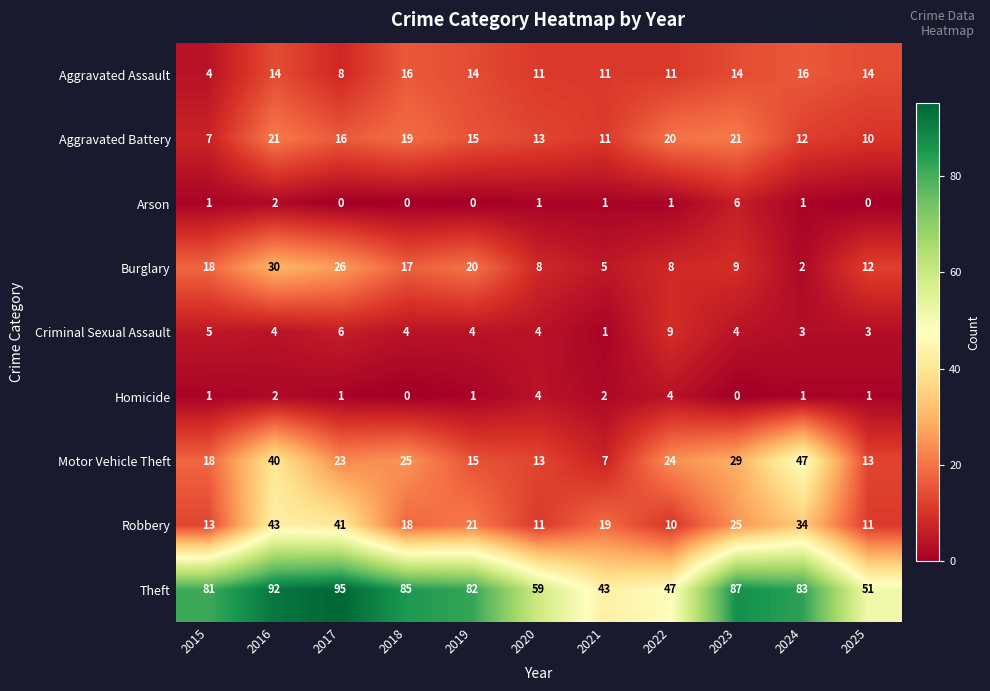

List the series in order of their peak value, lowest first.

Homicide, Arson, Criminal Sexual Assault, Aggravated Assault, Aggravated Battery, Burglary, Robbery, Motor Vehicle Theft, Theft